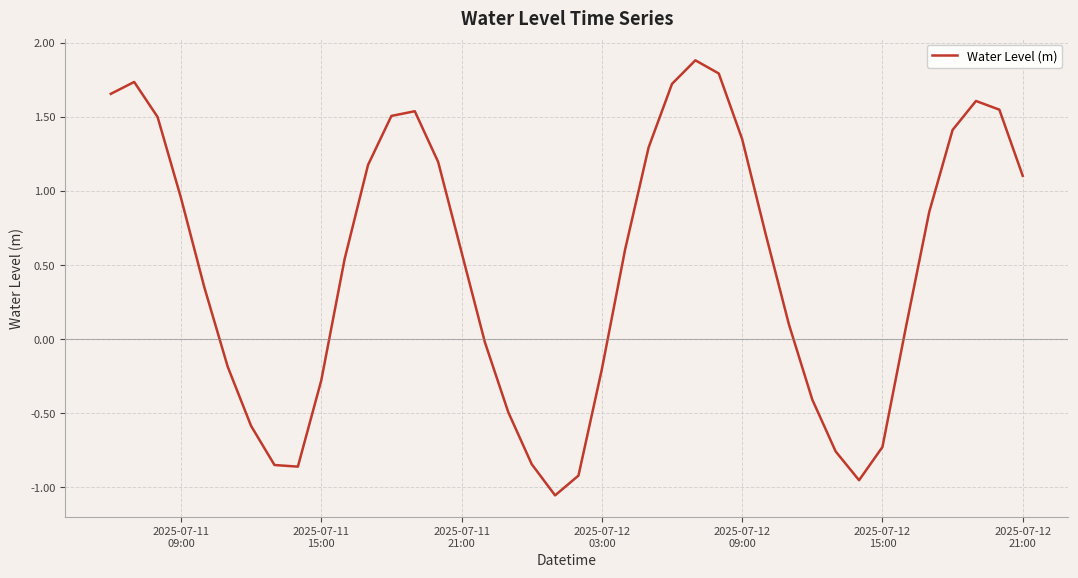

How many categories are shown in the chart?

40